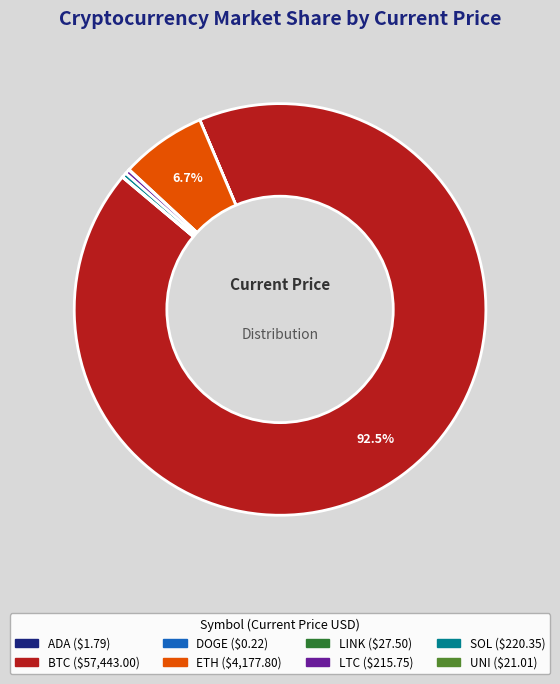

Is there a majority slice in this chart?

Yes